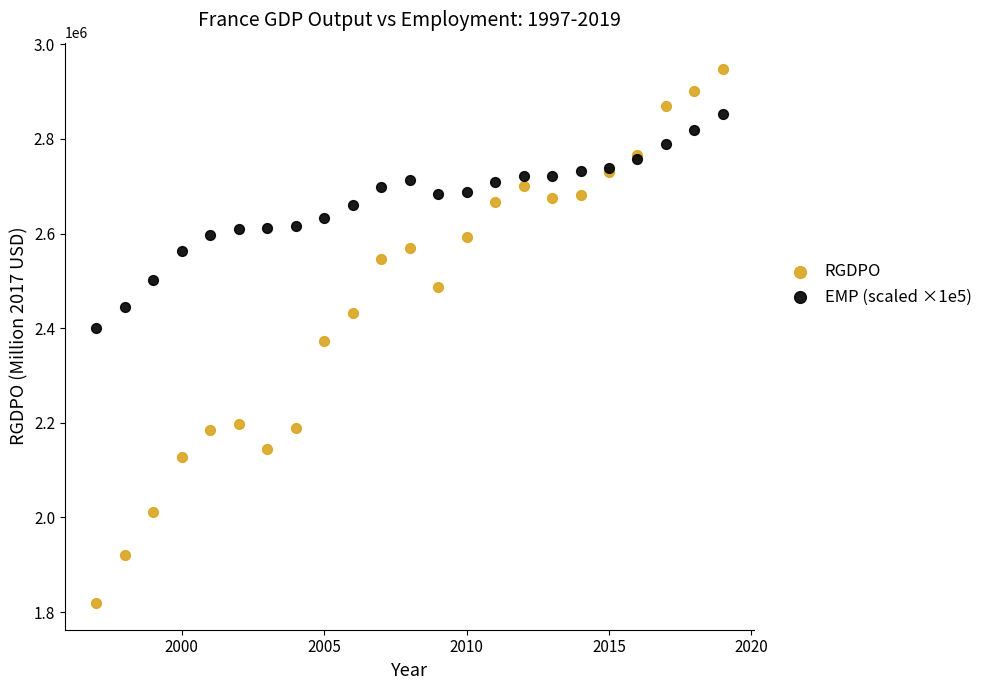

Which series contains the highest Y value?

RGDPO